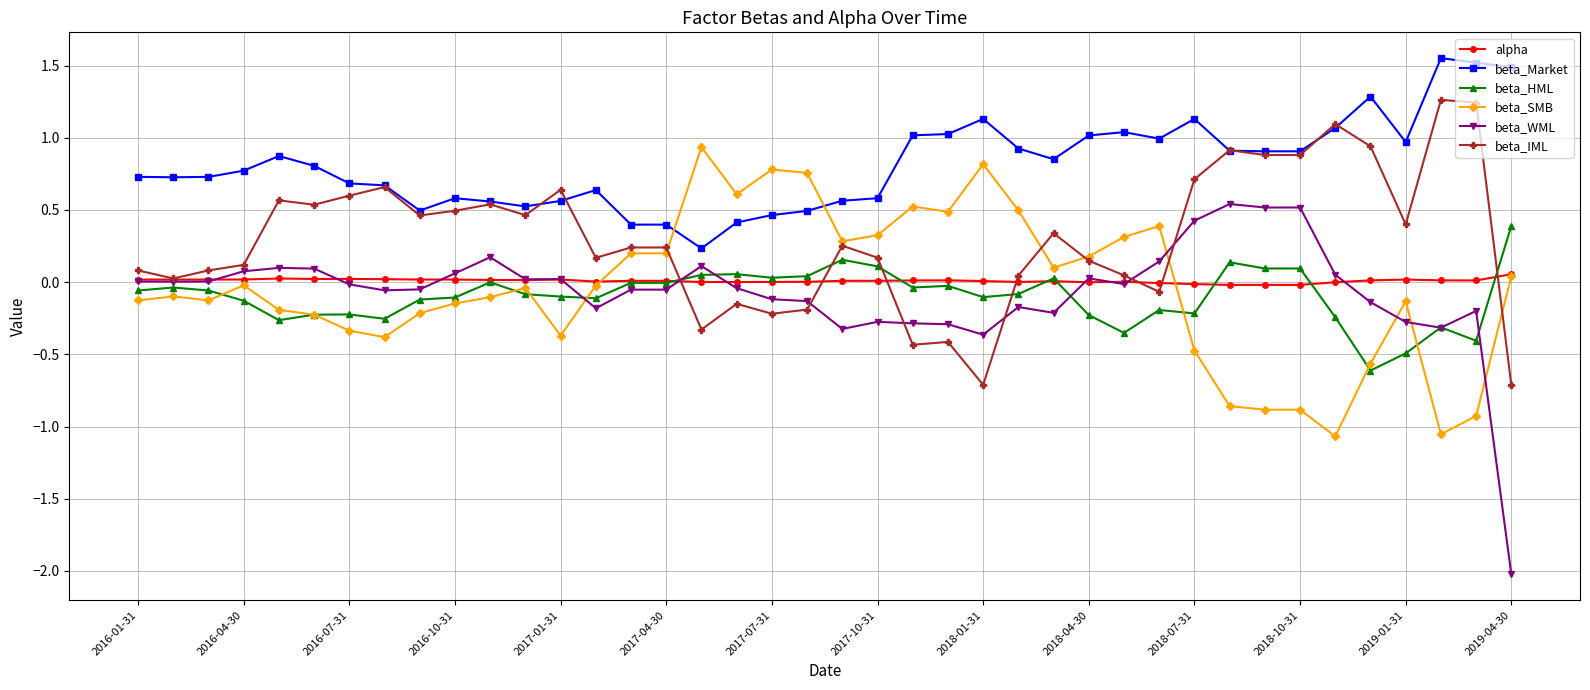

True or false: beta_Market and beta_HML cross at least once.

False